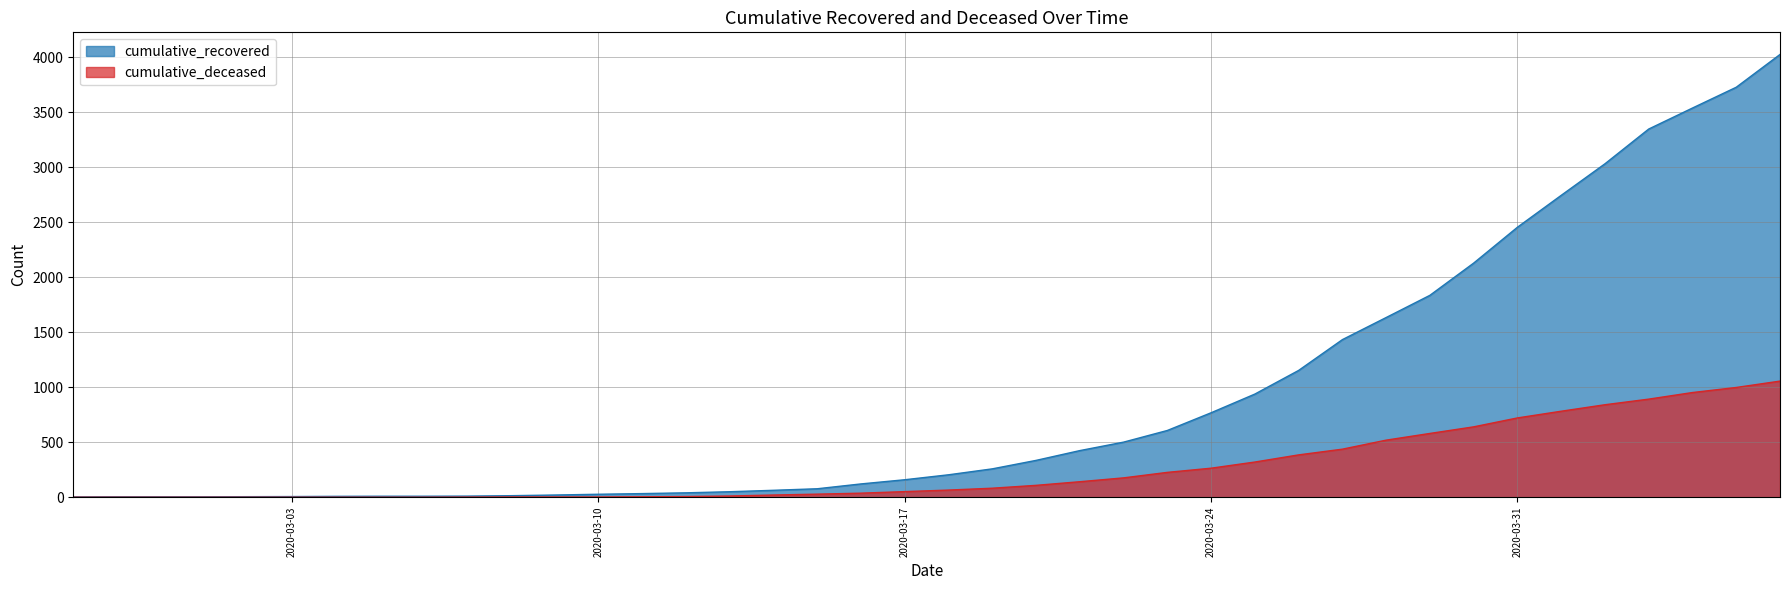

List the series in order of their peak value, lowest first.

cumulative_deceased, cumulative_recovered